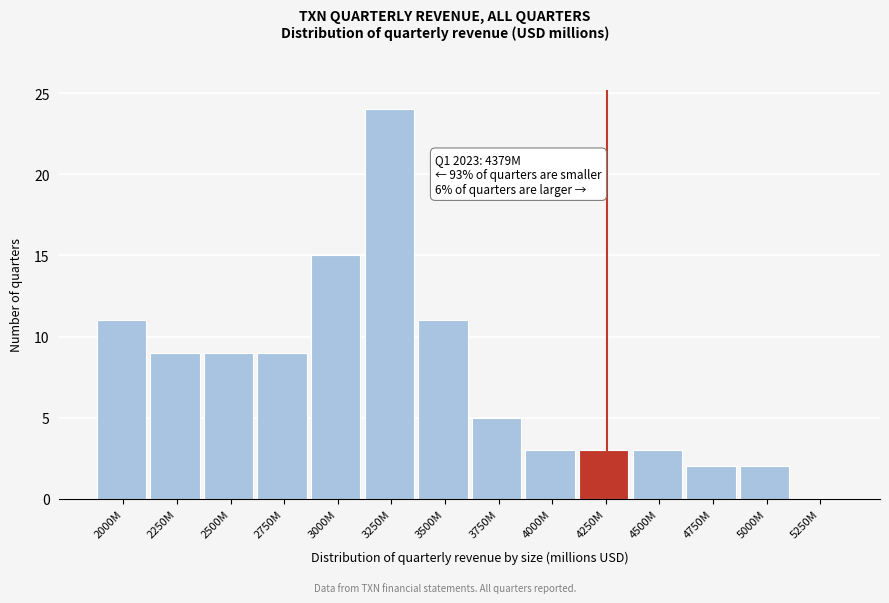

Reading right to left, transcribe all the data shown in this chart.

5250M=0	5000M=2	4750M=2	4500M=3	4250M=3	4000M=3	3750M=5	3500M=11	3250M=24	3000M=15	2750M=9	2500M=9	2250M=9	2000M=11